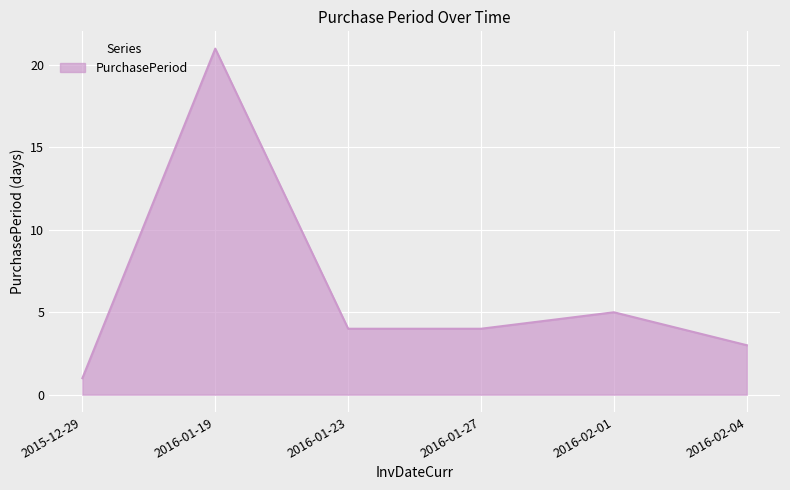

Reading left to right, extract all data points from this chart.

1	21	4	4	5	3